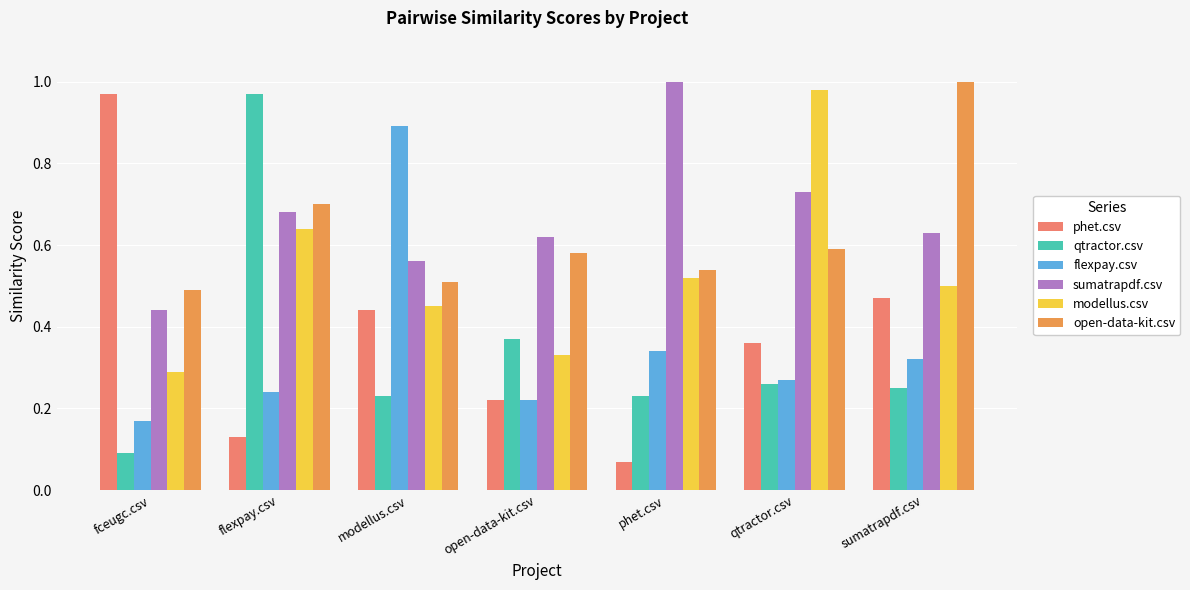

True or false: flexpay.csv has a value of 0.1 at open-data-kit.csv.

False